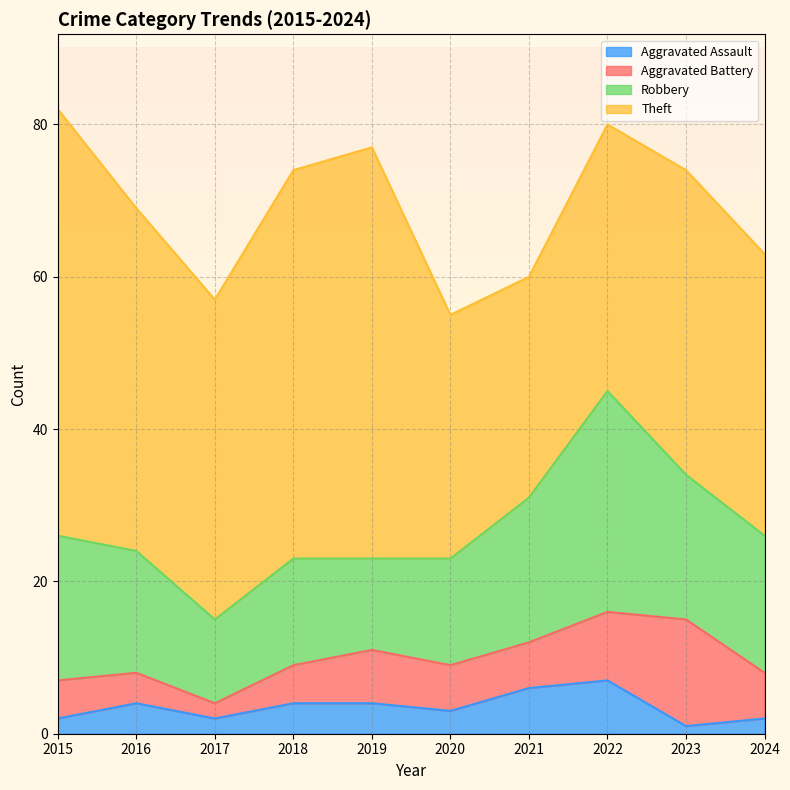

Reading right to left, what are all the values shown in this chart?

Aggravated Assault: 2024=2	2023=1	2022=7	2021=6	2020=3	2019=4	2018=4	2017=2	2016=4	2015=2
Aggravated Battery: 2024=6	2023=14	2022=9	2021=6	2020=6	2019=7	2018=5	2017=2	2016=4	2015=5
Robbery: 2024=18	2023=19	2022=29	2021=19	2020=14	2019=12	2018=14	2017=11	2016=16	2015=19
Theft: 2024=37	2023=40	2022=35	2021=29	2020=32	2019=54	2018=51	2017=42	2016=45	2015=56